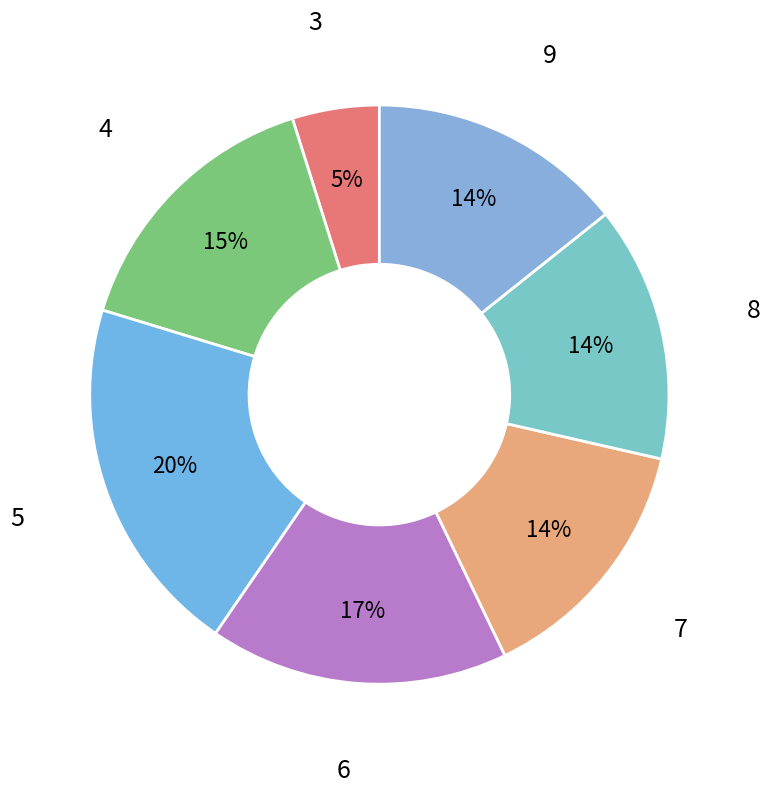

Rank the categories by value from highest to lowest.

5, 6, 4, 7, 8, 9, 3